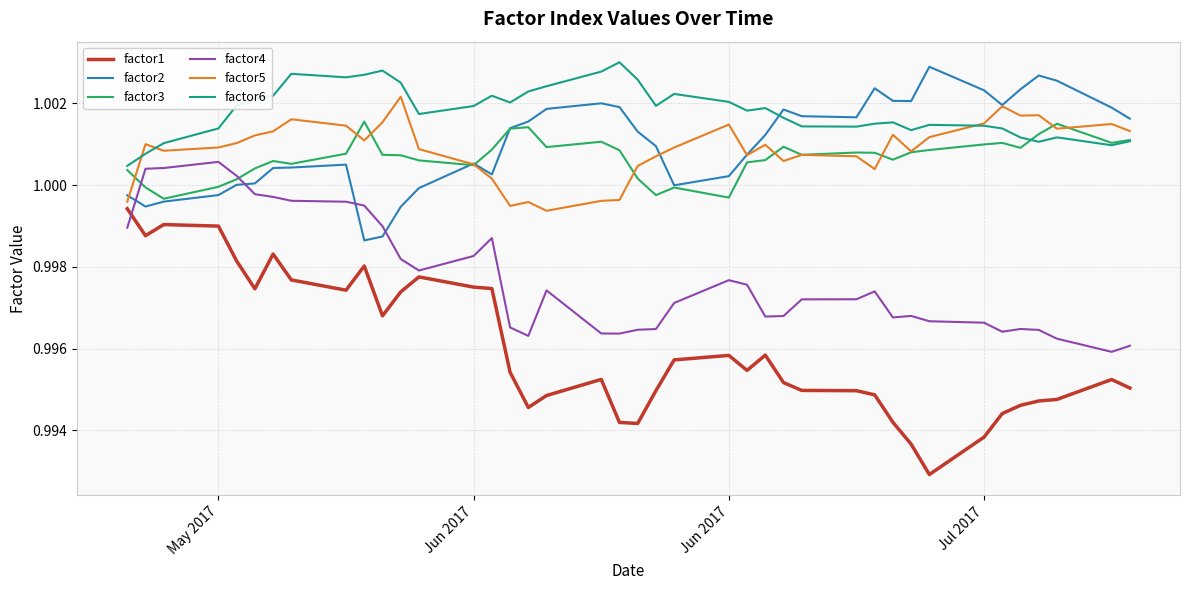

Which series has the largest total across all categories?

factor6